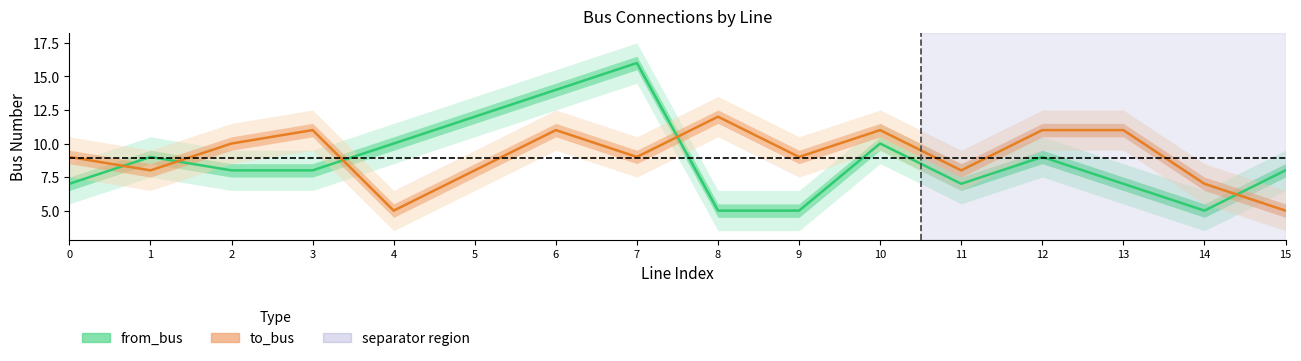

At which label does from_bus first exceed 8?

1